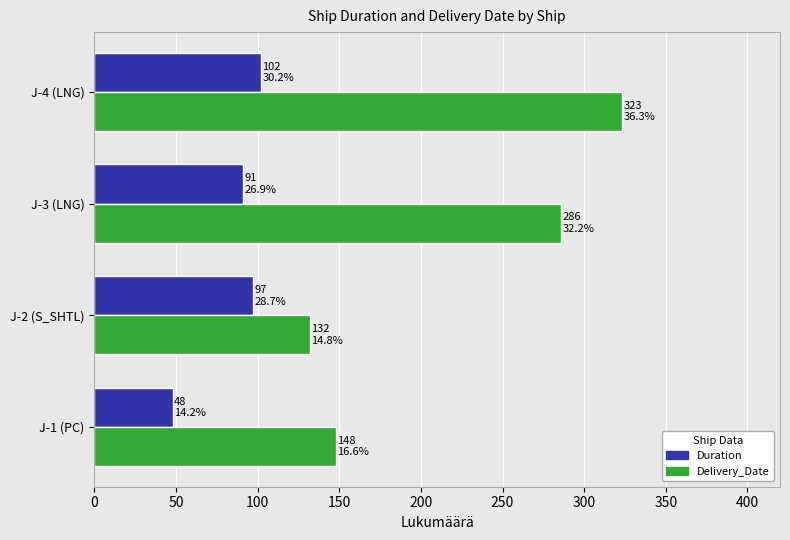

What is the difference between the Delivery_Date values at J-2 (S_SHTL) and J-1 (PC)?

16